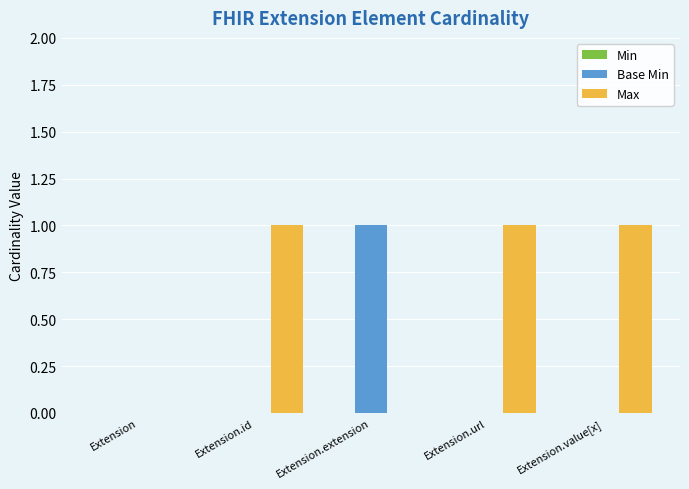

What is the sum of all Base Min values?

1